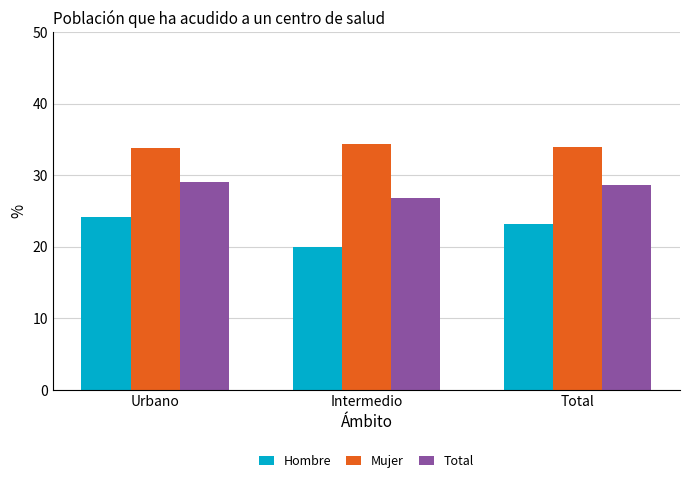

Rank the series at Urbano from highest to lowest value.

Mujer, Total, Hombre